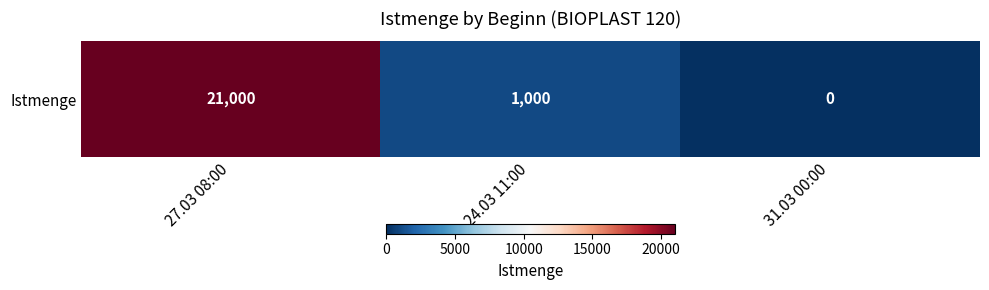

Reading left to right, list all the values displayed in this chart.

21000	1000	0